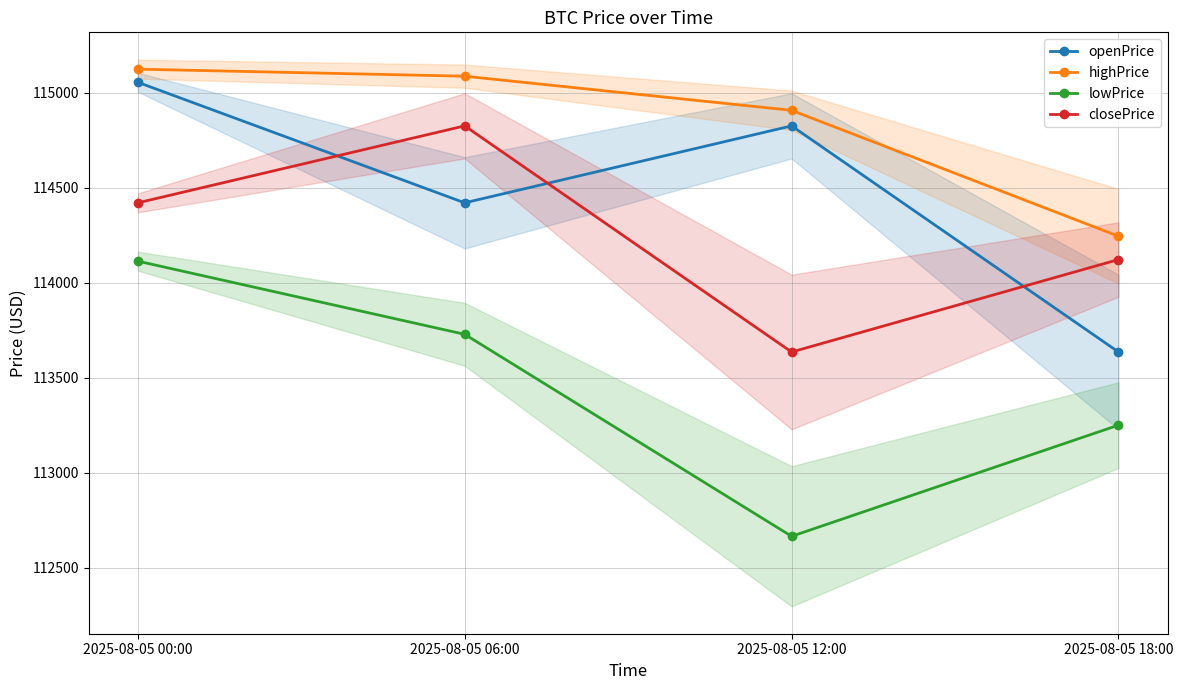

True or false: closePrice has a value of 114123.0 at 2025-08-05 18:00.

True